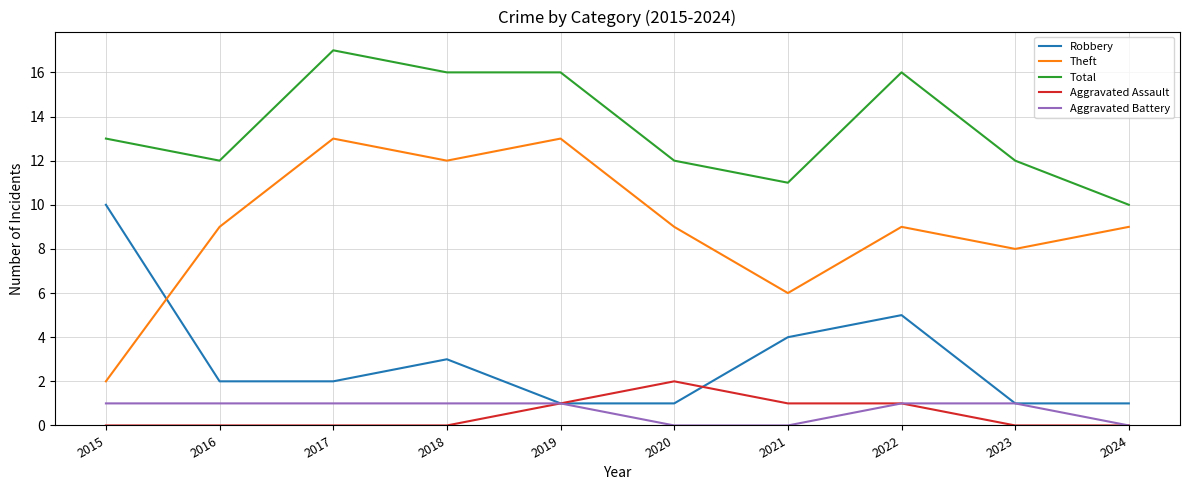

Is this an area chart (filled region under the line)?

No